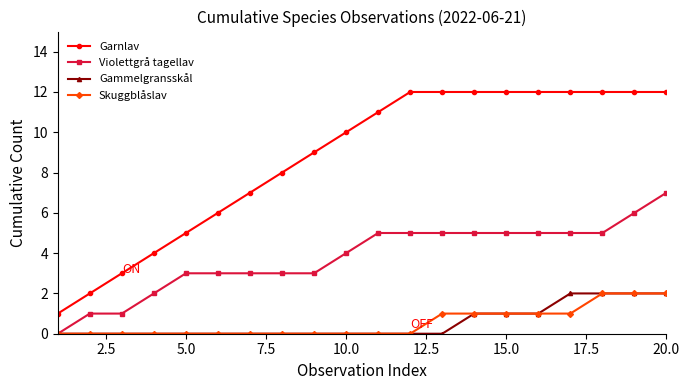

True or false: Gammelgransskål and Garnlav intersect in this chart.

False